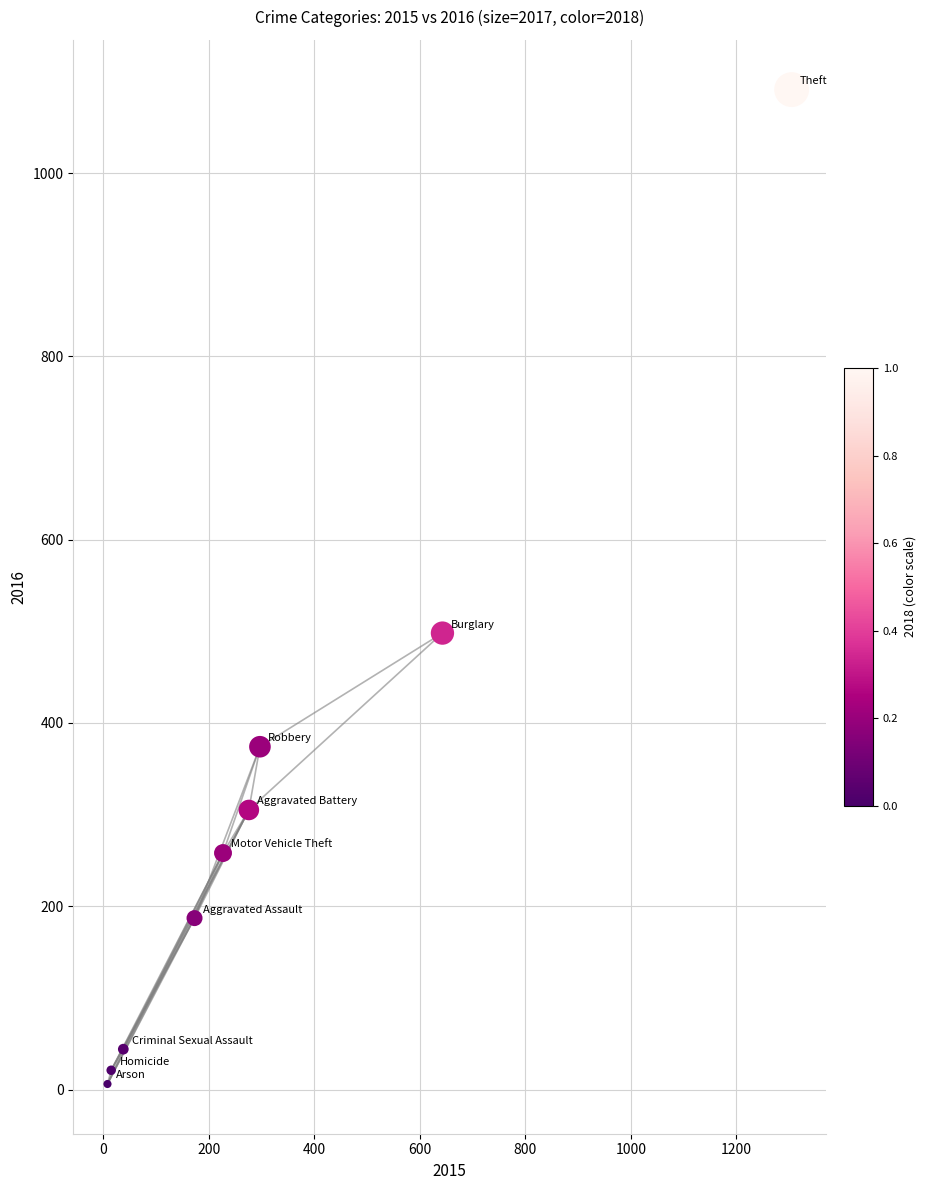

What is the average X value?

331